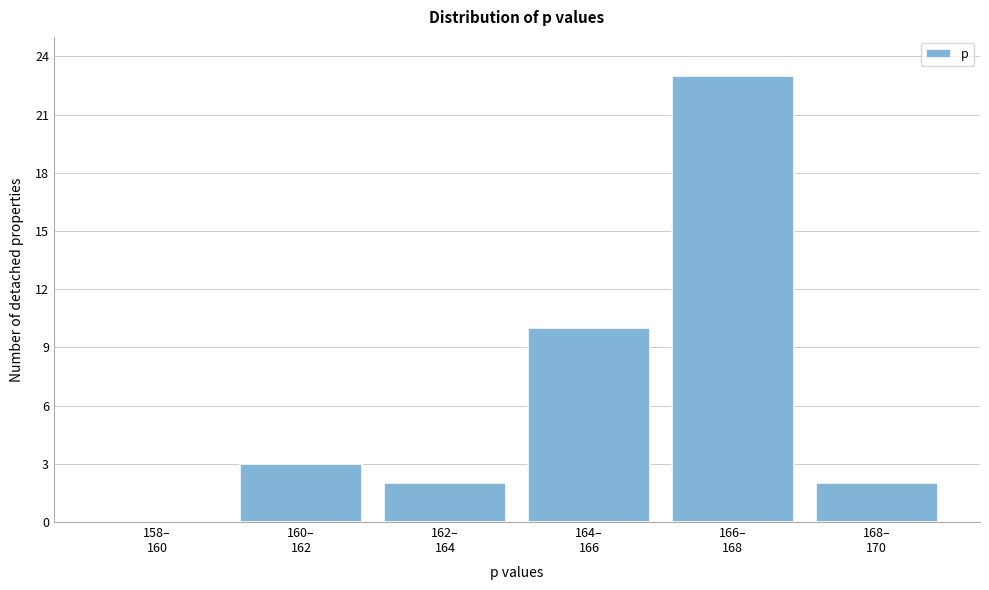

What is the sum of all values?

40